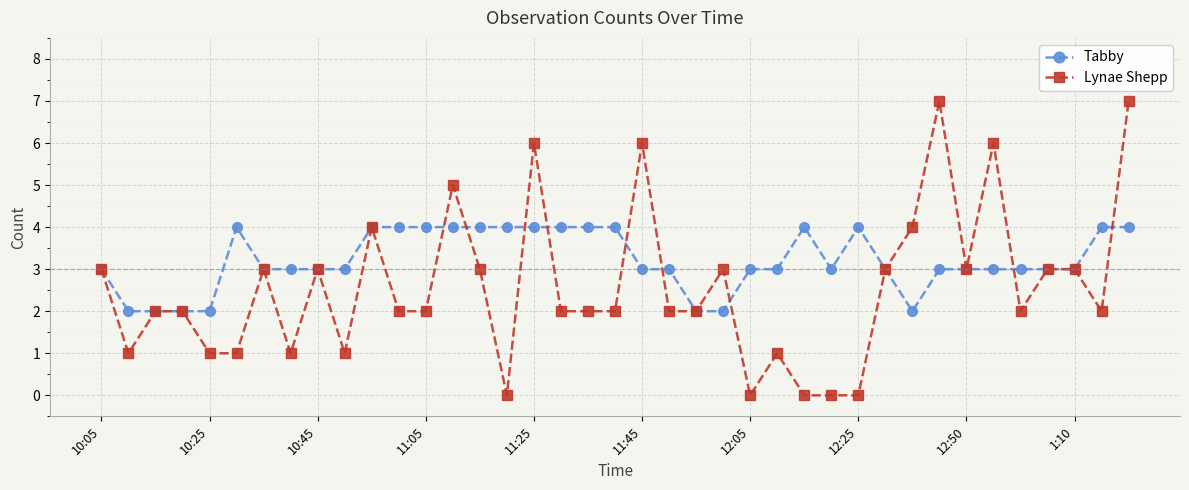

Which series has the widest spread of values?

Lynae Shepp